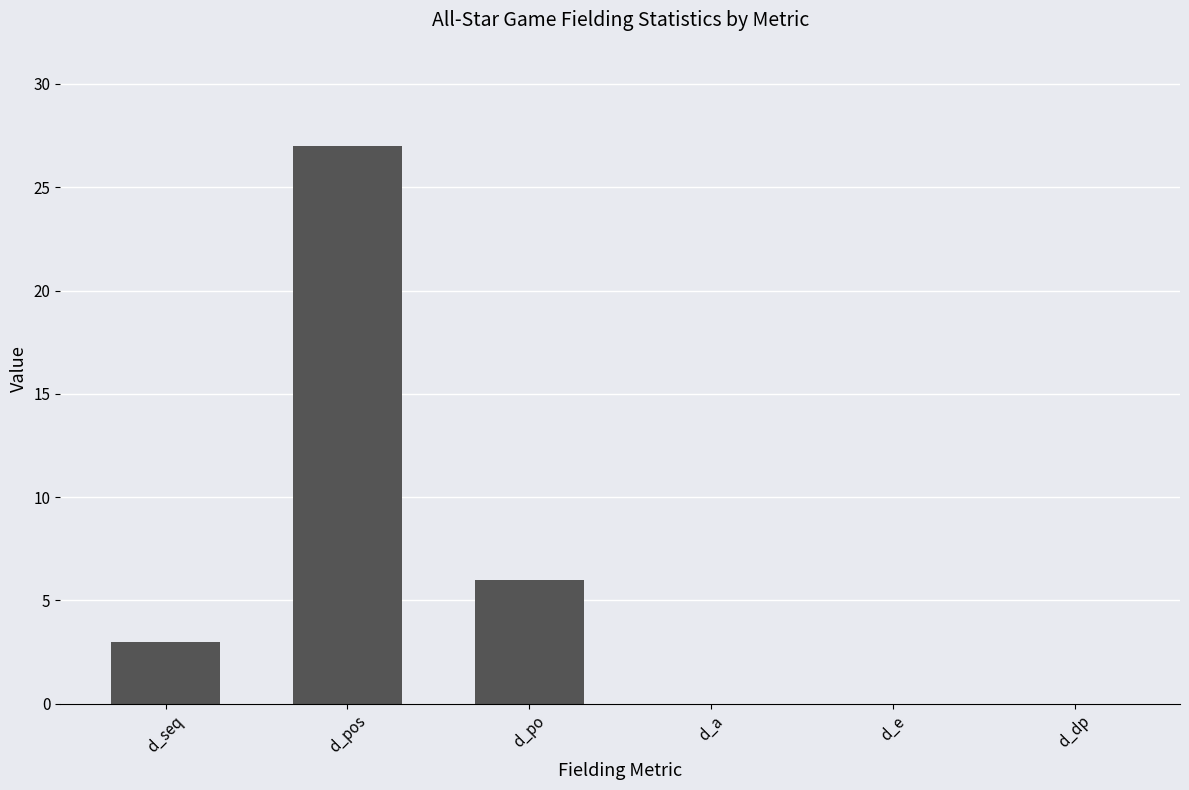

True or false: the data shows 9 at d_dp.

False